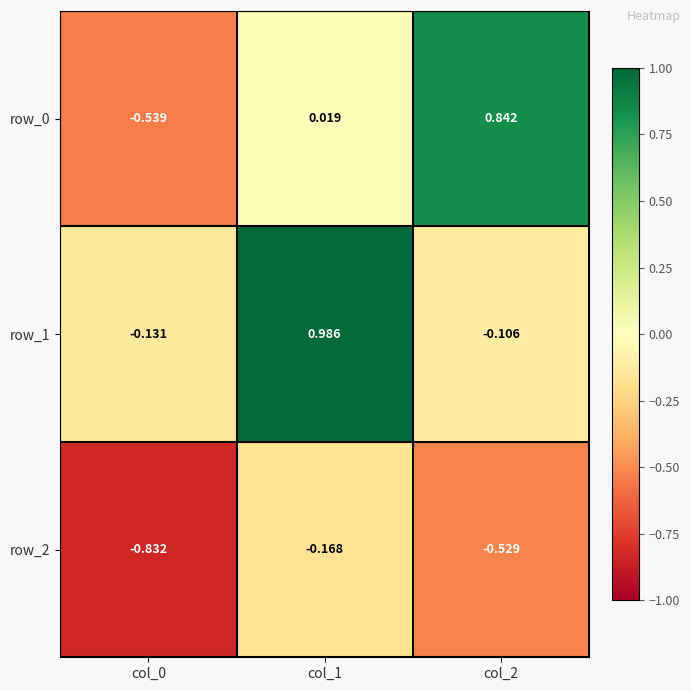

What is the difference between the row_1 values at col_0 and col_1?

1.1